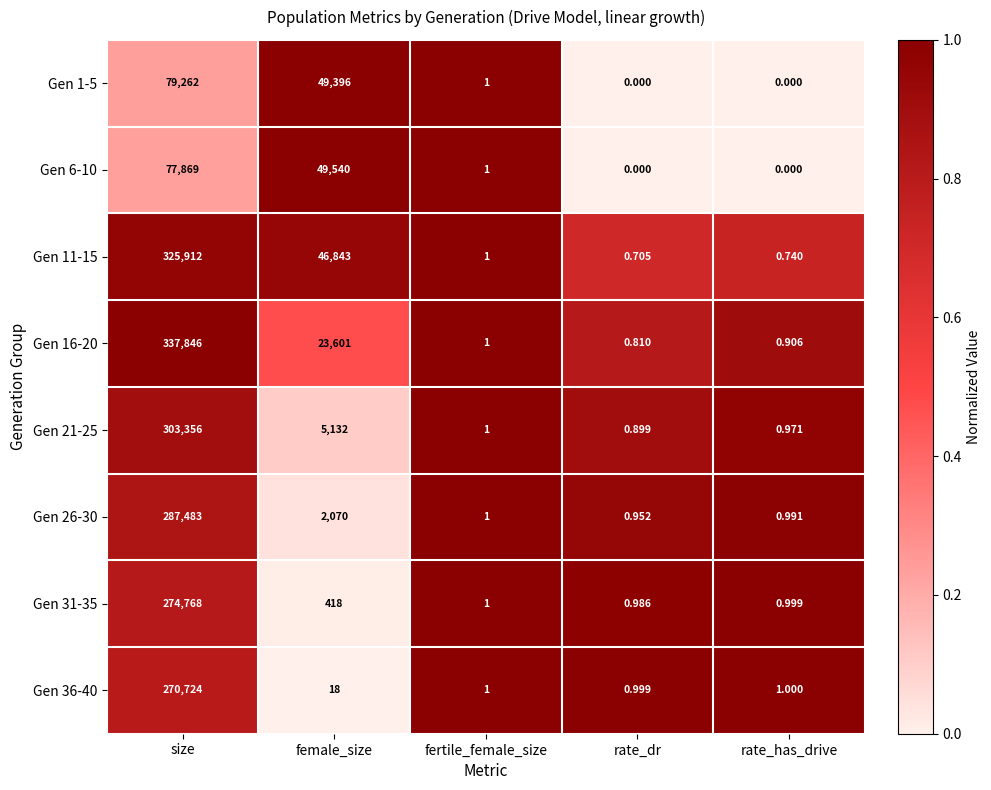

Where is Gen 21-25 nearest to the value 151678?

female_size